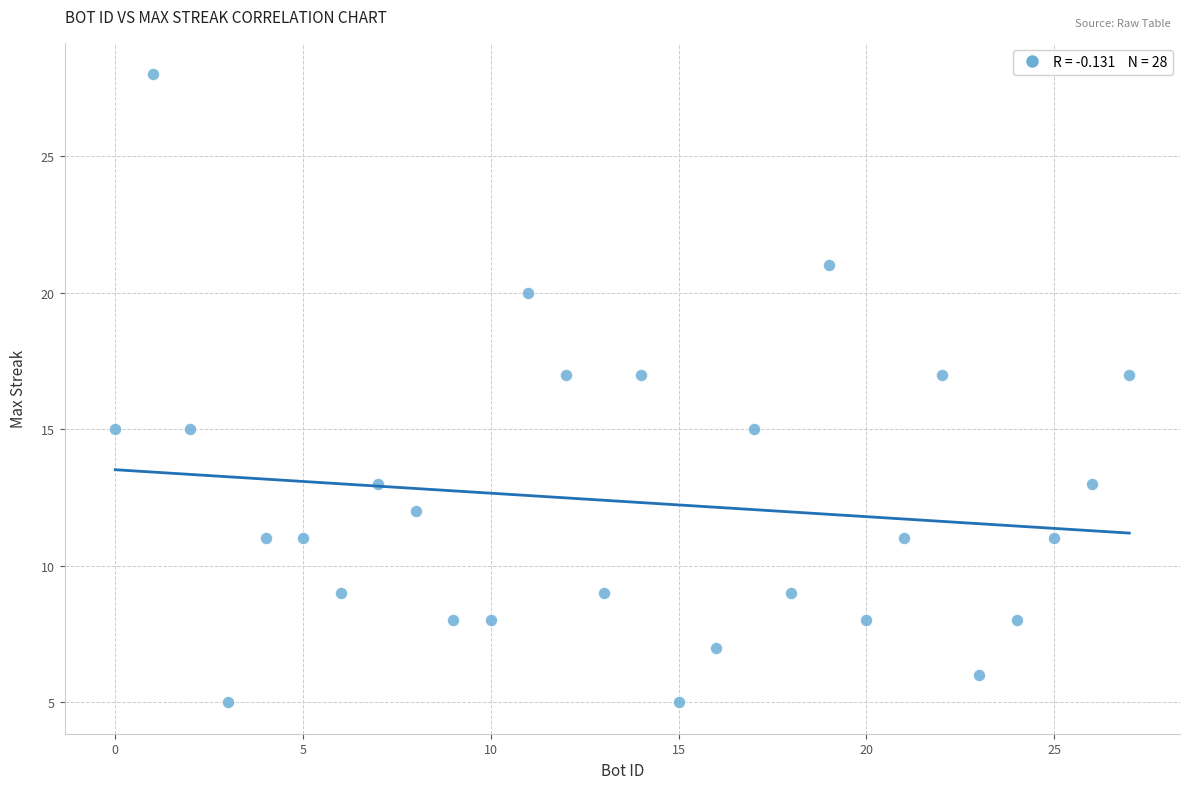

What is the range of X values (max minus min)?

27